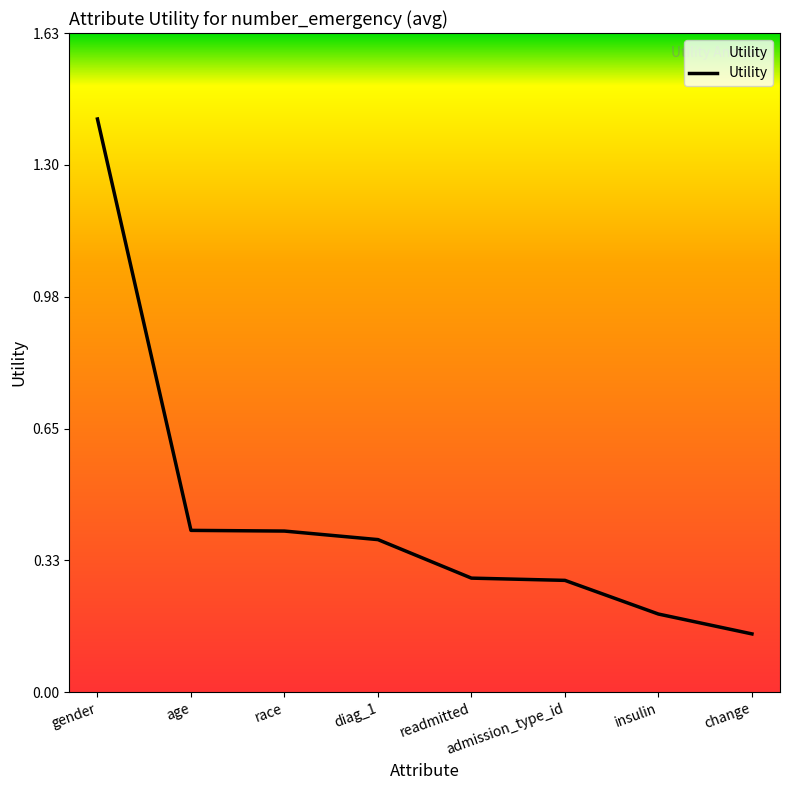

Between race and readmitted, which is larger?

race